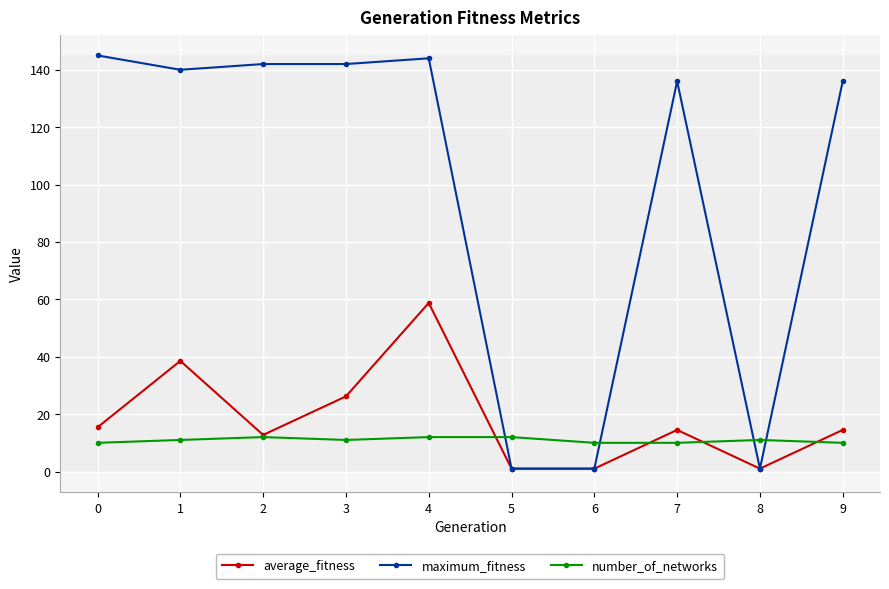

What is the difference between the highest and lowest values at 0?

135.0